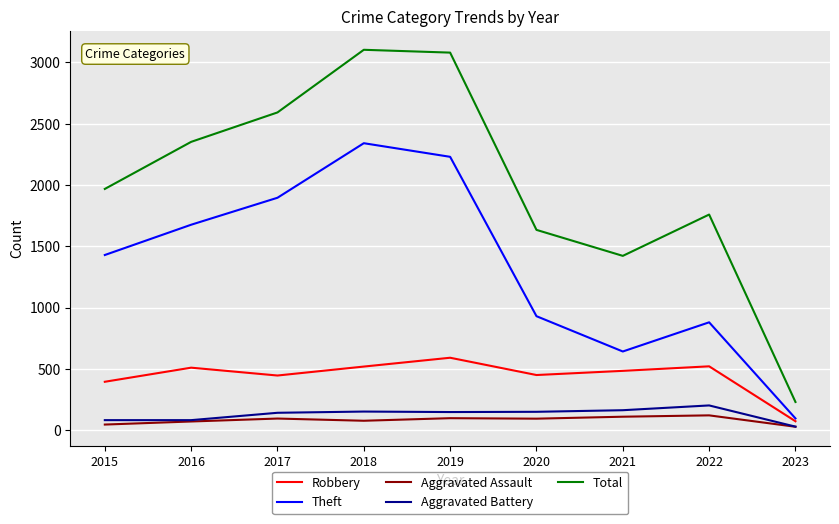

Rank the series at 2018 from lowest to highest value.

Aggravated Assault, Aggravated Battery, Robbery, Theft, Total